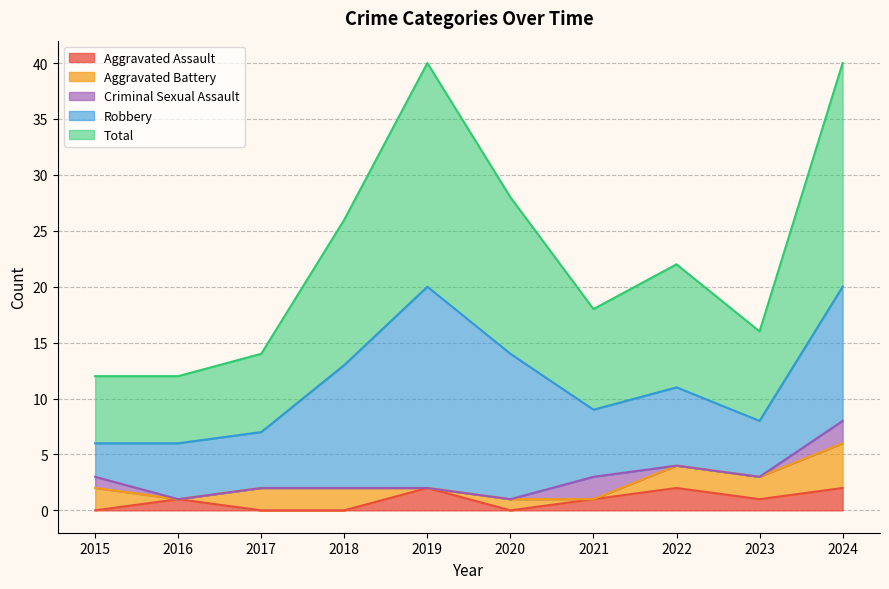

Reading left to right, extract all data points from this chart.

Aggravated Assault: 0	1	0	0	2	0	1	2	1	2
Aggravated Battery: 2	0	2	2	0	1	0	2	2	4
Criminal Sexual Assault: 1	0	0	0	0	0	2	0	0	2
Robbery: 3	5	5	11	18	13	6	7	5	12
Total: 6	6	7	13	20	14	9	11	8	20